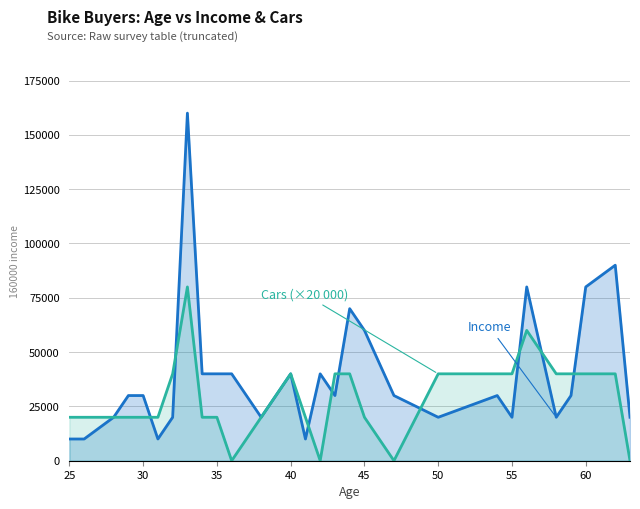

What is the maximum value shown in the chart?

160000